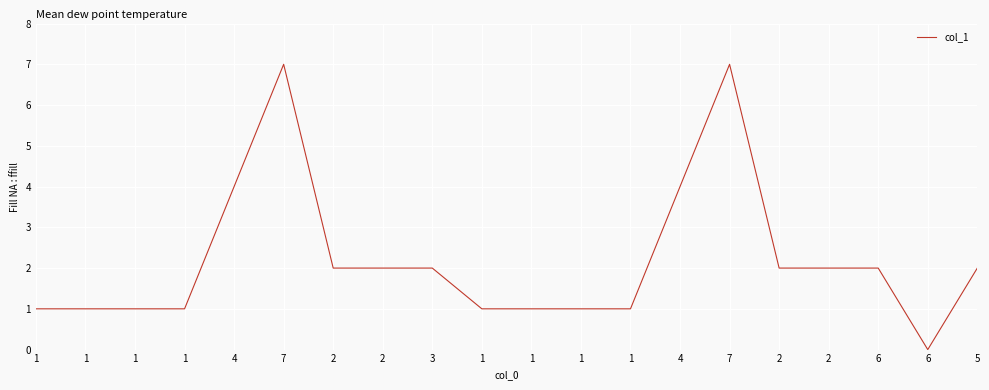

How many positive values are there?

19